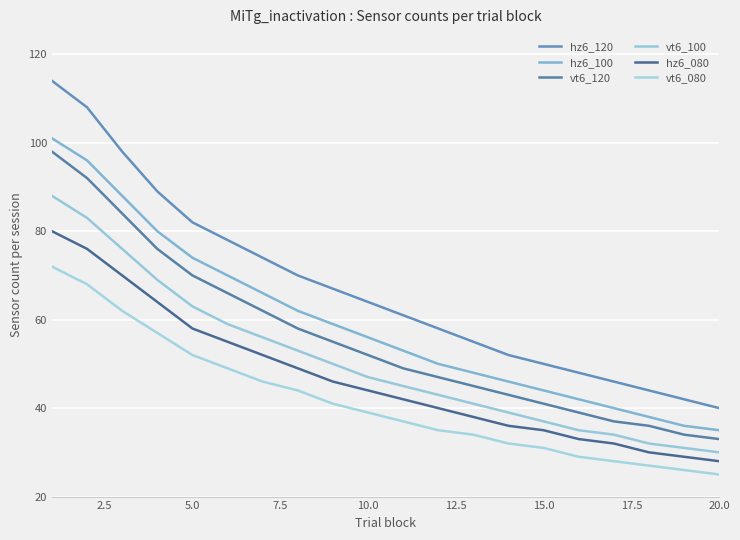

How many lines are shown in the chart?

6